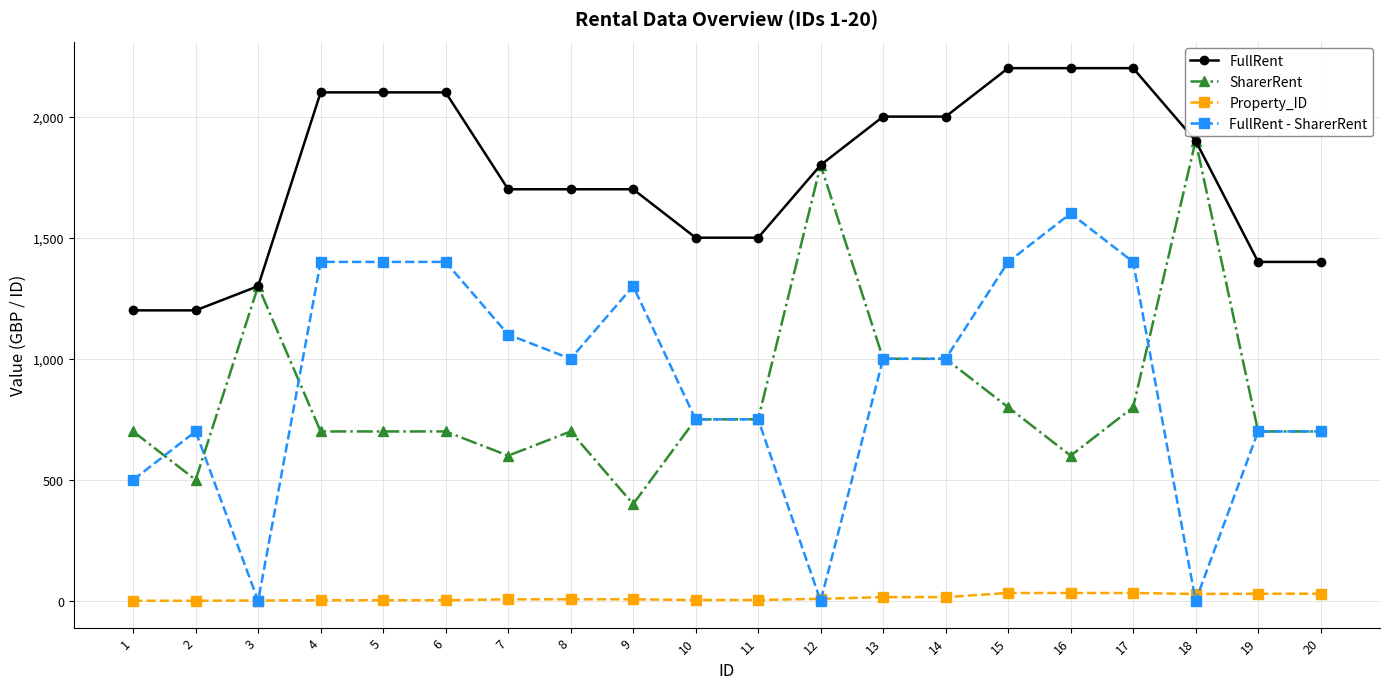

What is the value of the SharerRent point at the 16th from the left?

600